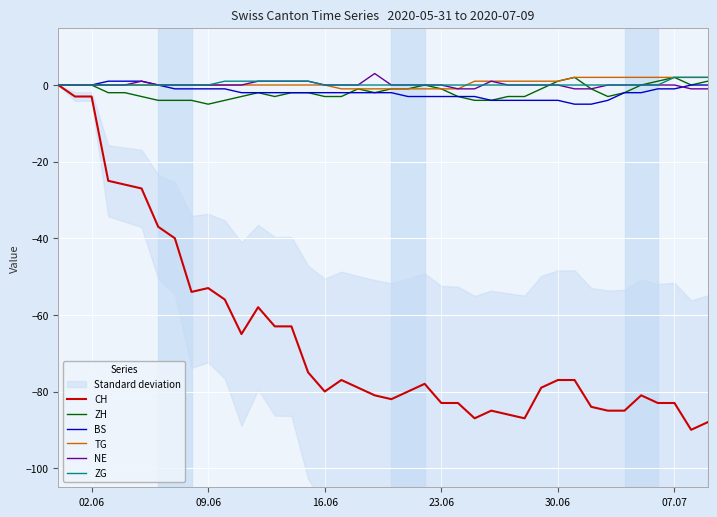

Is the value of ZH at 09.06 greater than the value of CH at 09.06?

Yes